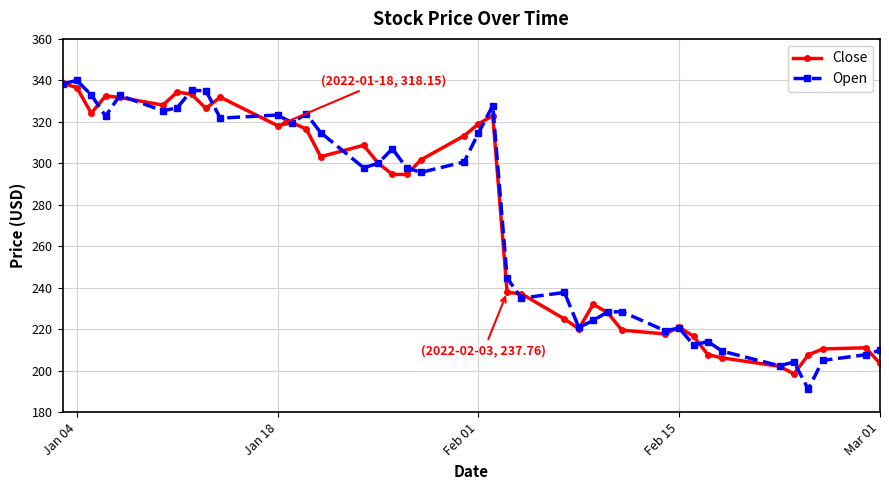

What is the minimum value shown in the chart?

191.1